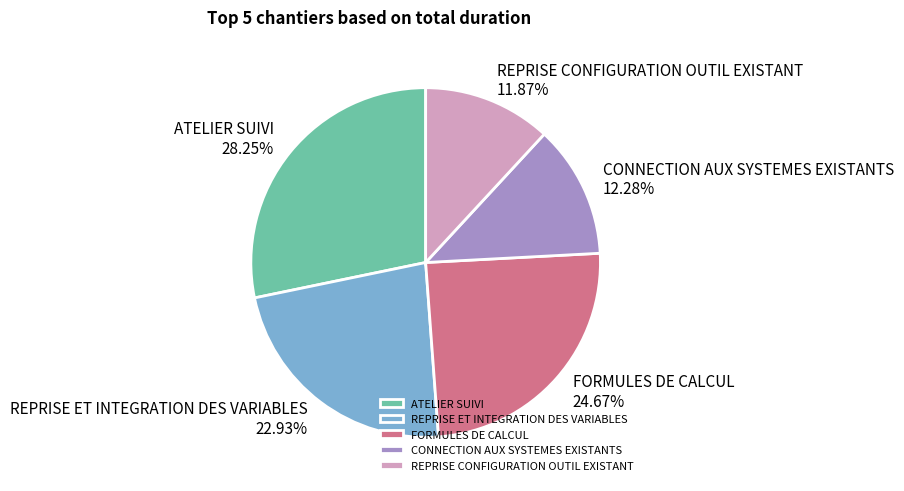

Which category has the biggest portion of the pie?

ATELIER SUIVI